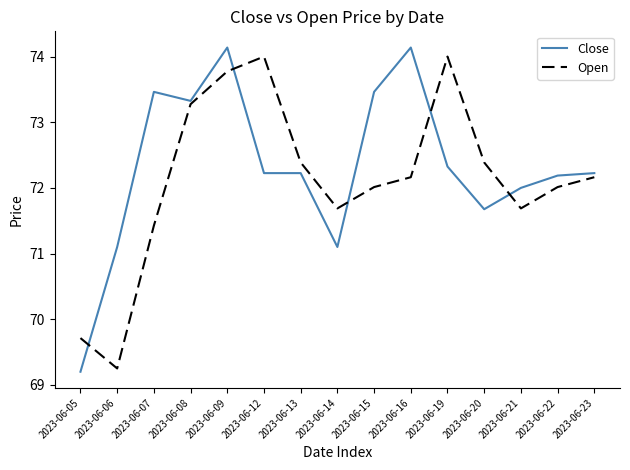

Is it true that Close equals 15.3 at 2023-06-19?

False